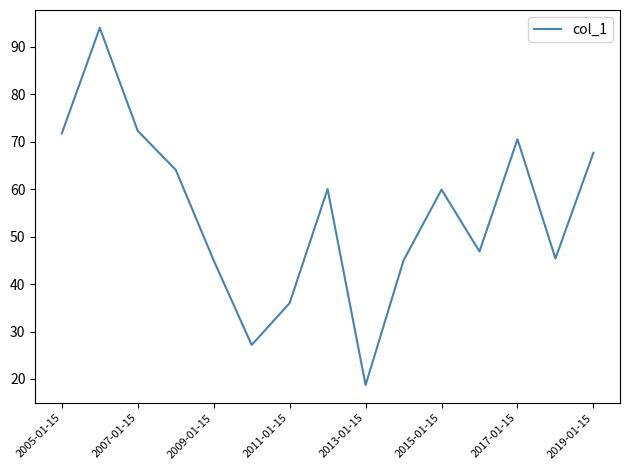

How many interior local peaks (higher than both neighbors) does the data have?

4